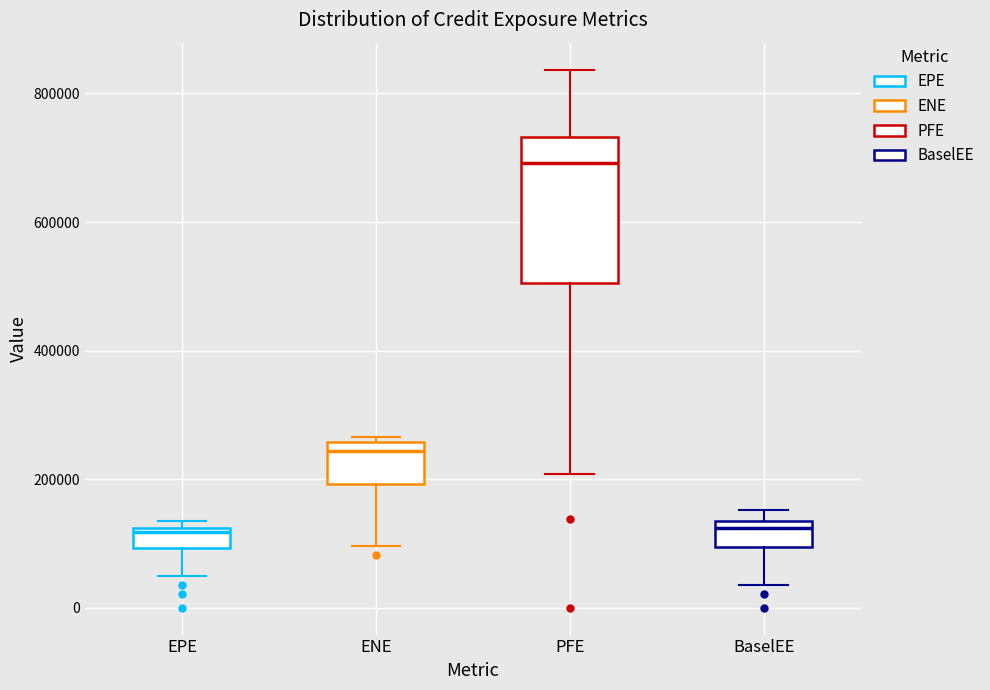

Reading left to right, transcribe this box plot: for each box, give where its median line is, the range the box spans, and where its two whiskers end, as read against the y-axis. The values are not printed on the chart, so give them approximately, as read against the axis.

EPE: median 120000, box 100000 to 120000, whiskers 40000 to 140000
ENE: median 240000, box 200000 to 260000, whiskers 100000 to 260000 (just above the box's upper edge)
PFE: median 700000, box 500000 to 740000, whiskers 200000 to 840000
BaselEE: median 120000, box 100000 to 140000, whiskers 40000 to 160000